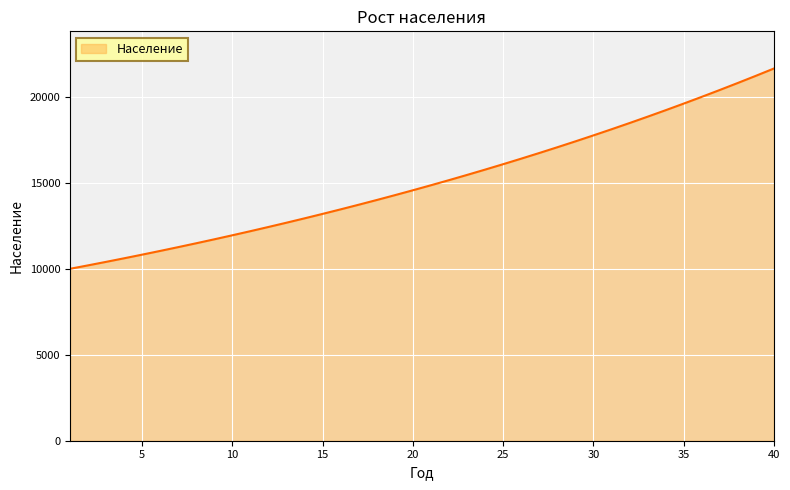

What is the greatest value displayed?

21647.4